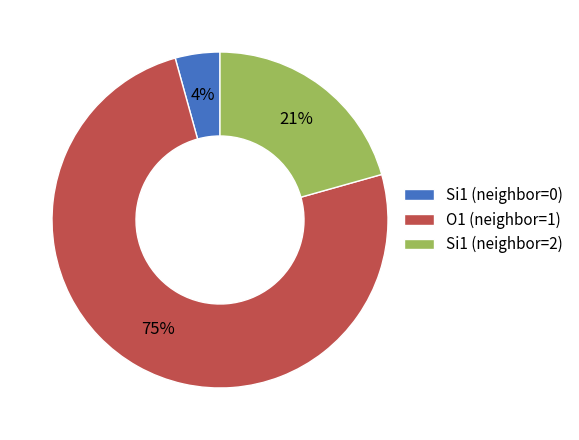

Rank the categories by value from lowest to highest.

Si1 (neighbor=0), Si1 (neighbor=2), O1 (neighbor=1)